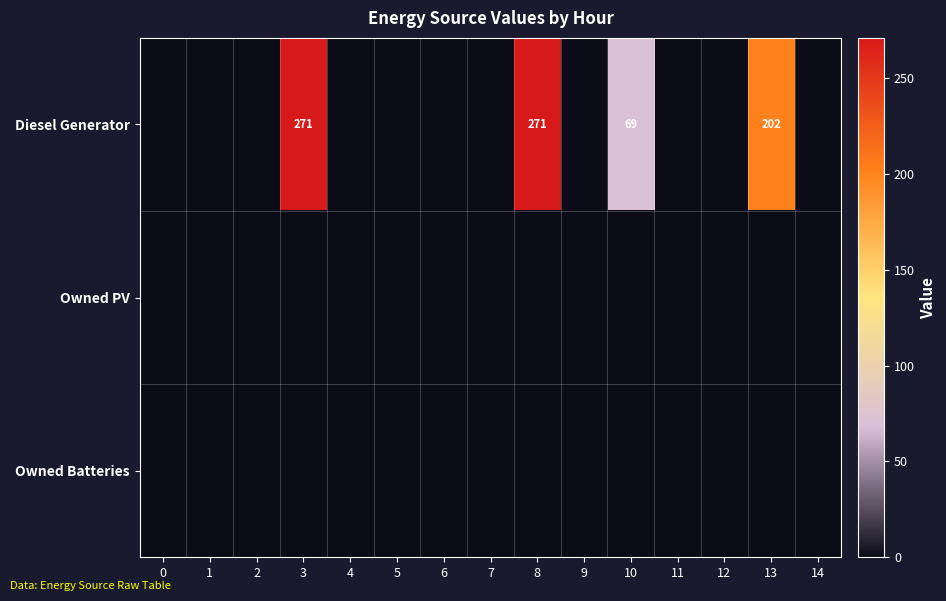

The value of Diesel Generator at 10 is 120. True or false?

False